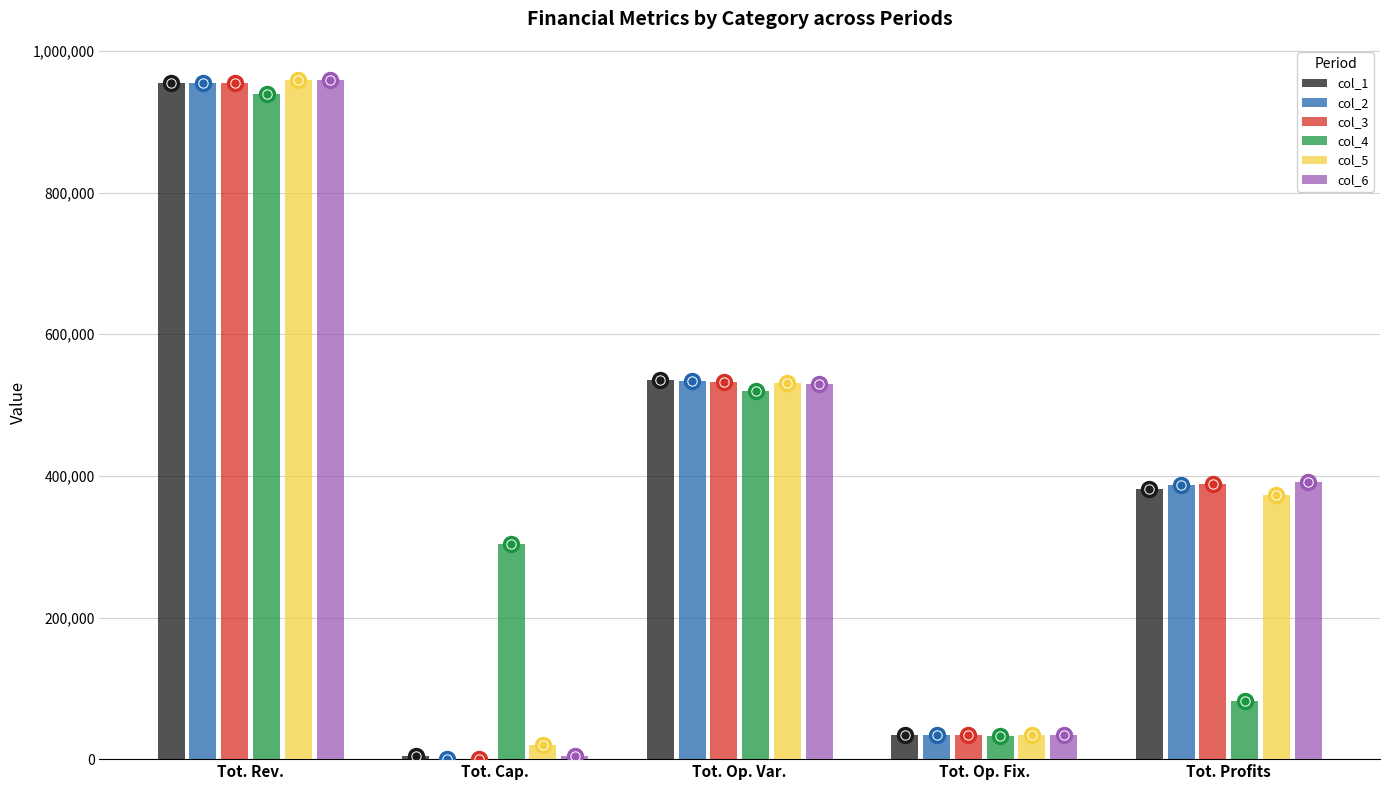

Reading right to left, extract all data points from this chart.

col_1: 381490.8	34047.9	535857.3	4000.0	955396.0
col_2: 387288.0	34047.9	534060.1	0.0	955396.0
col_3: 389087.6	34047.9	532260.5	0.0	955396.0
col_4: 82106.4	32366.6	520265.0	304000.0	938737.9
col_5: 373583.0	34468.3	530696.8	20000.0	958748.0
col_6: 390750.9	34552.4	529246.7	4800.0	959349.9